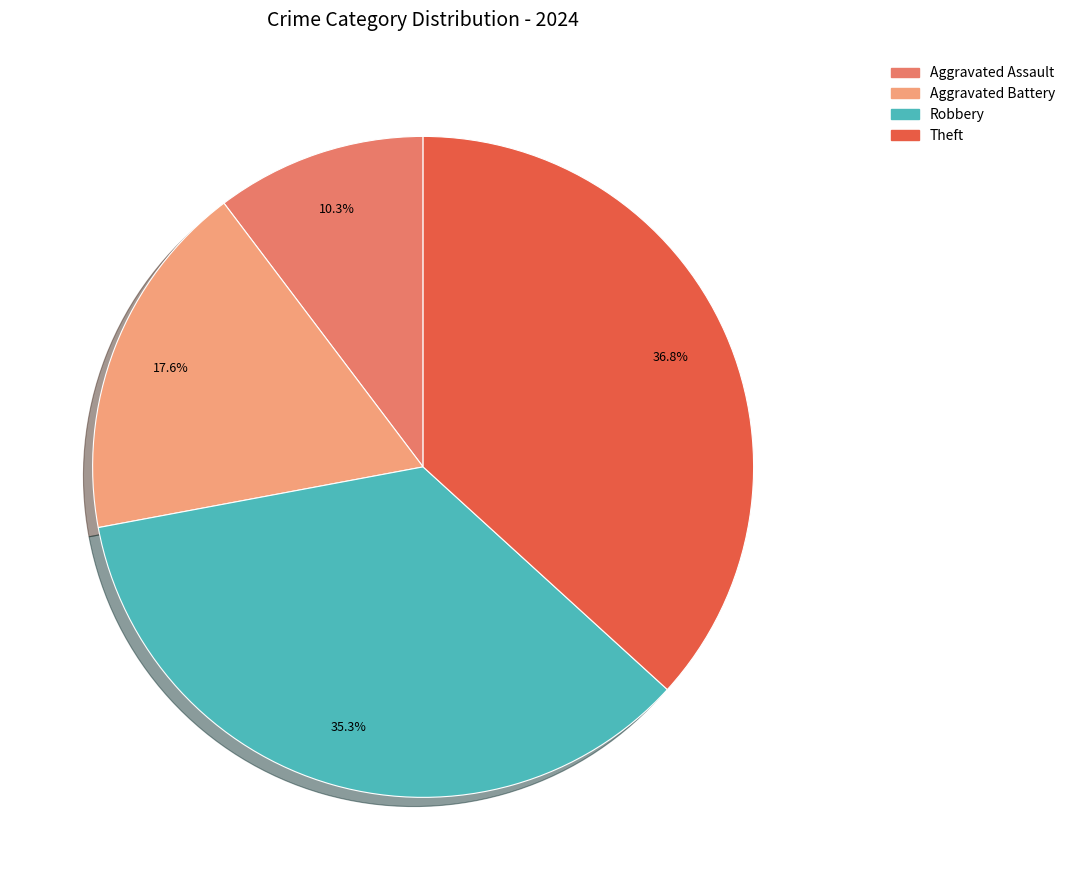

Which slice is the largest?

Theft